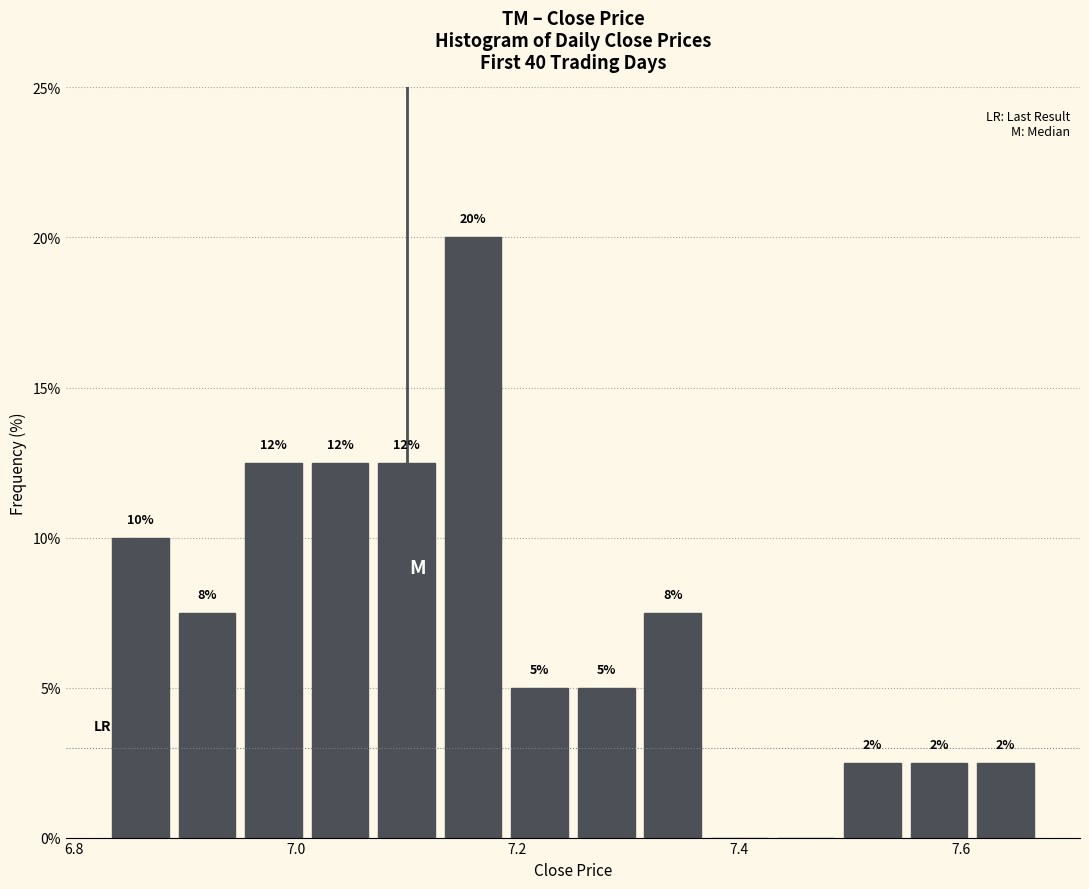

Read against the x-axis, roughly where is the centre of the tallest bar?

7.16